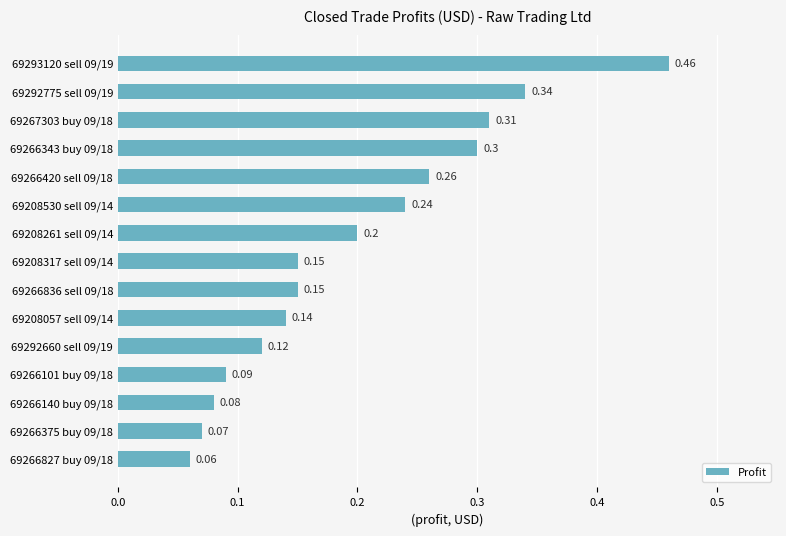

How many bars are there in total?

15